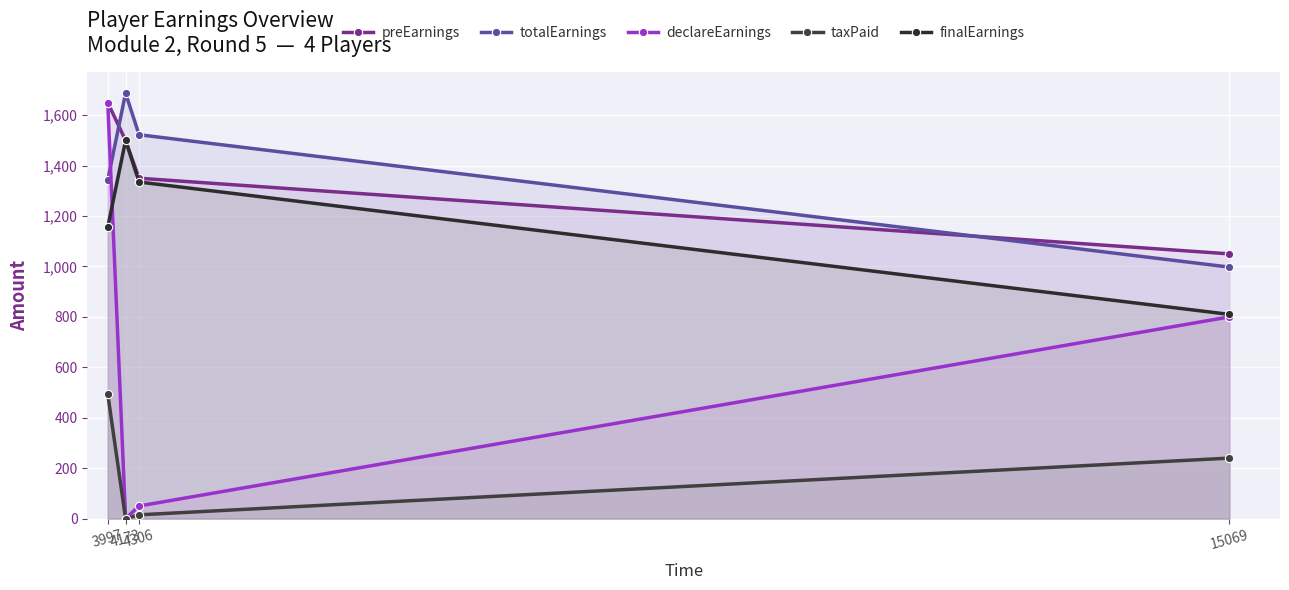

List the labels in order of taxPaid value, smallest first.

4173, 4306, 15069, 3997